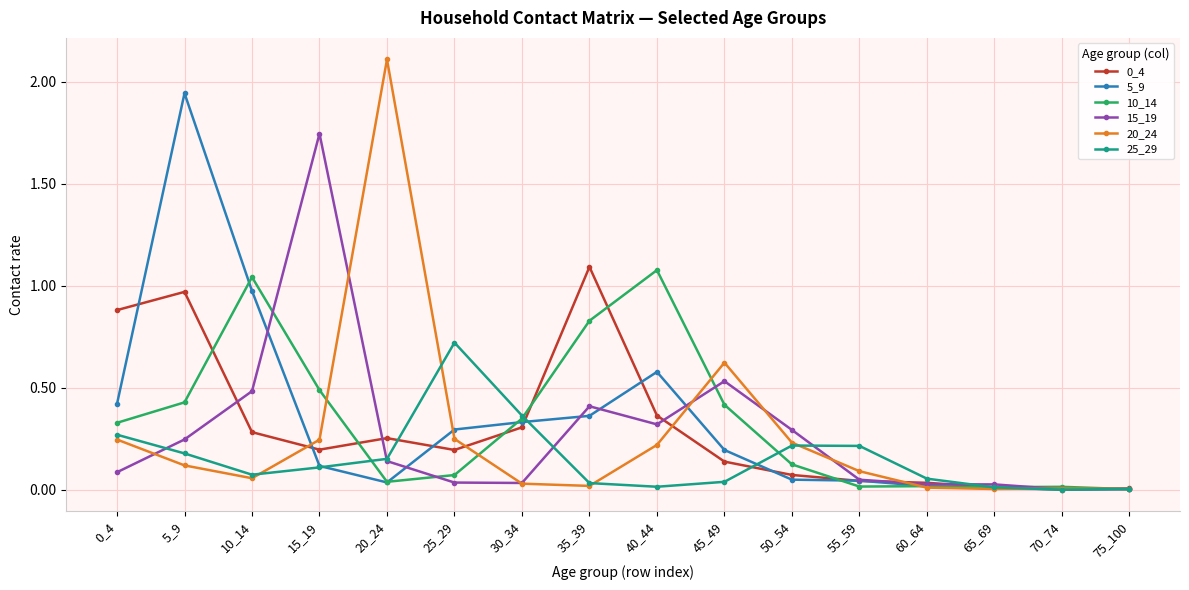

Count the number of categories in the chart.

16